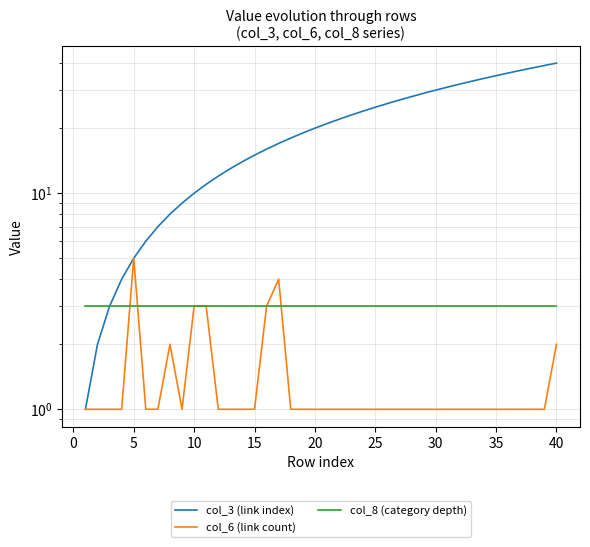

True or false: col_3 (link index) and col_8 (category depth) cross at least once.

False